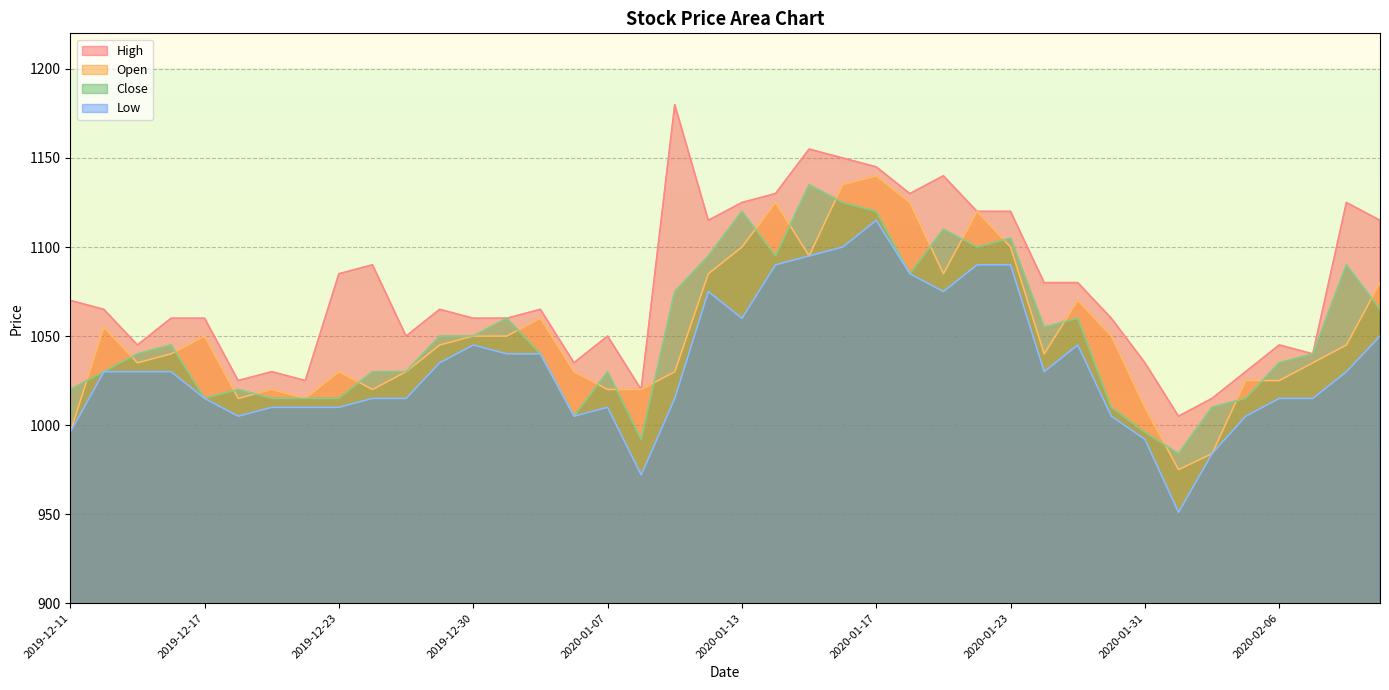

What is the label of the 38th point from the right?

2019-12-13